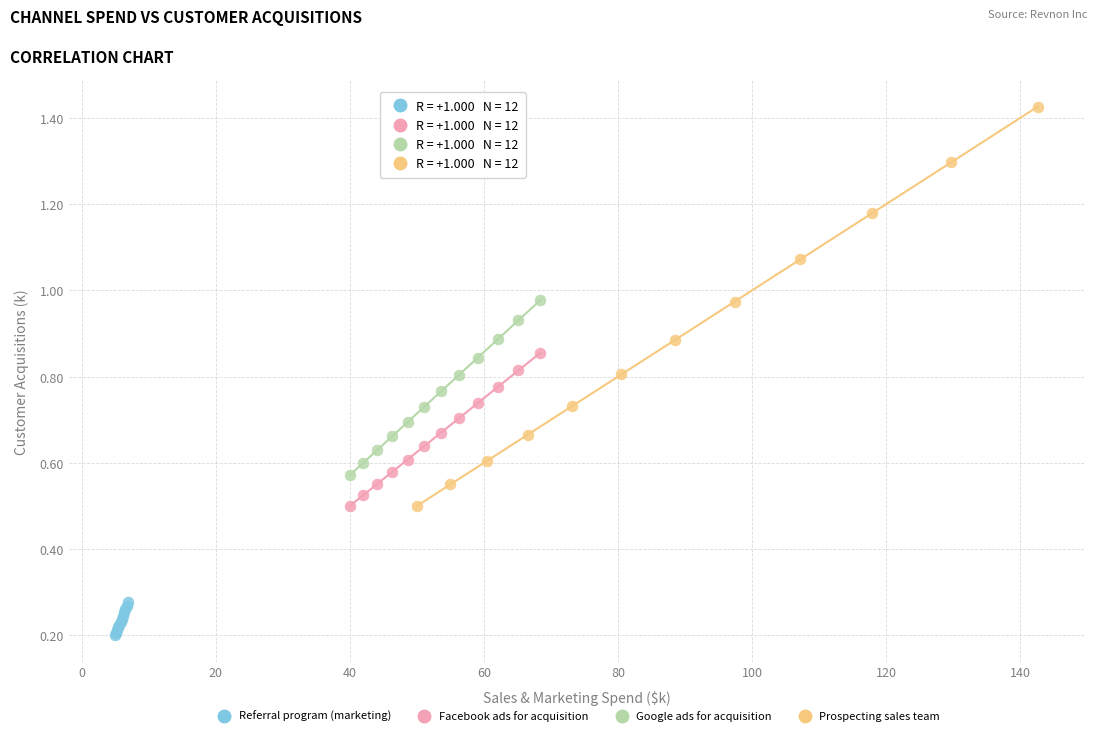

Which series reaches the minimum Y coordinate?

Referral program (marketing)